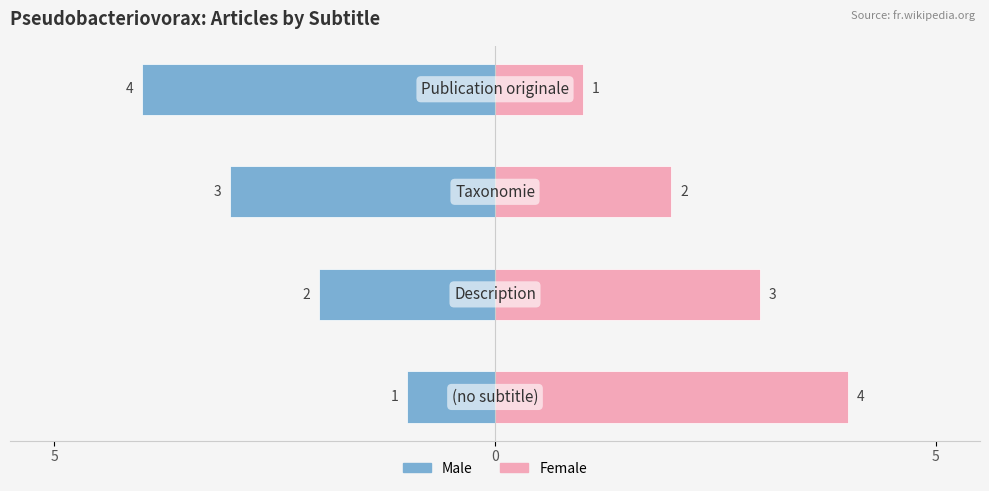

Which series has the widest spread of values?

Male